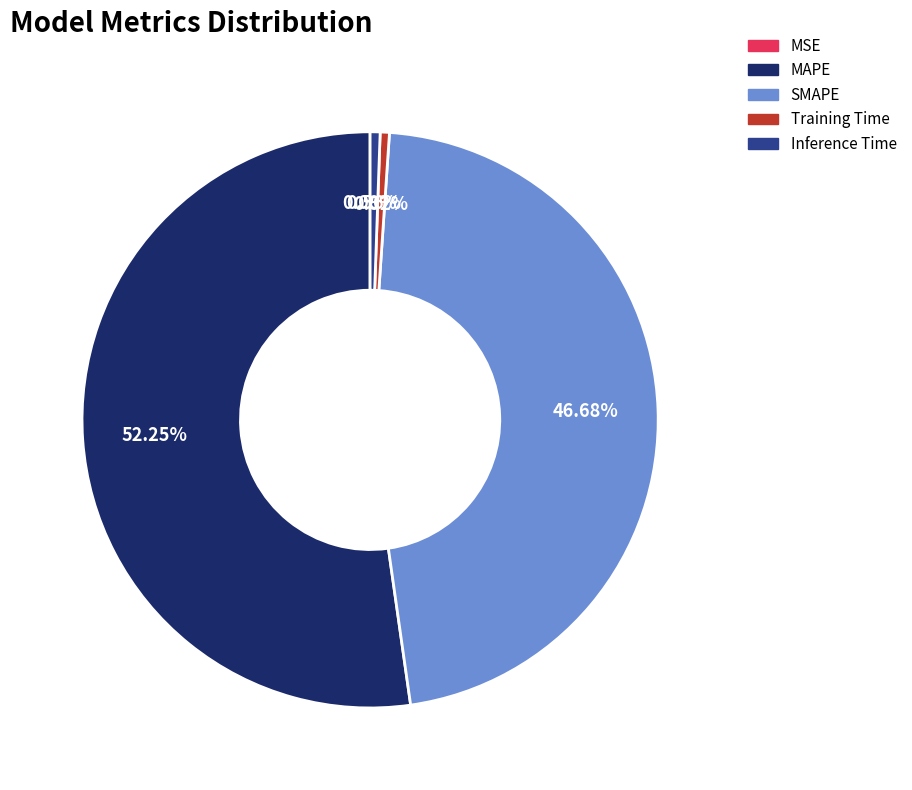

Is the sum of SMAPE and MAPE greater than half?

Yes